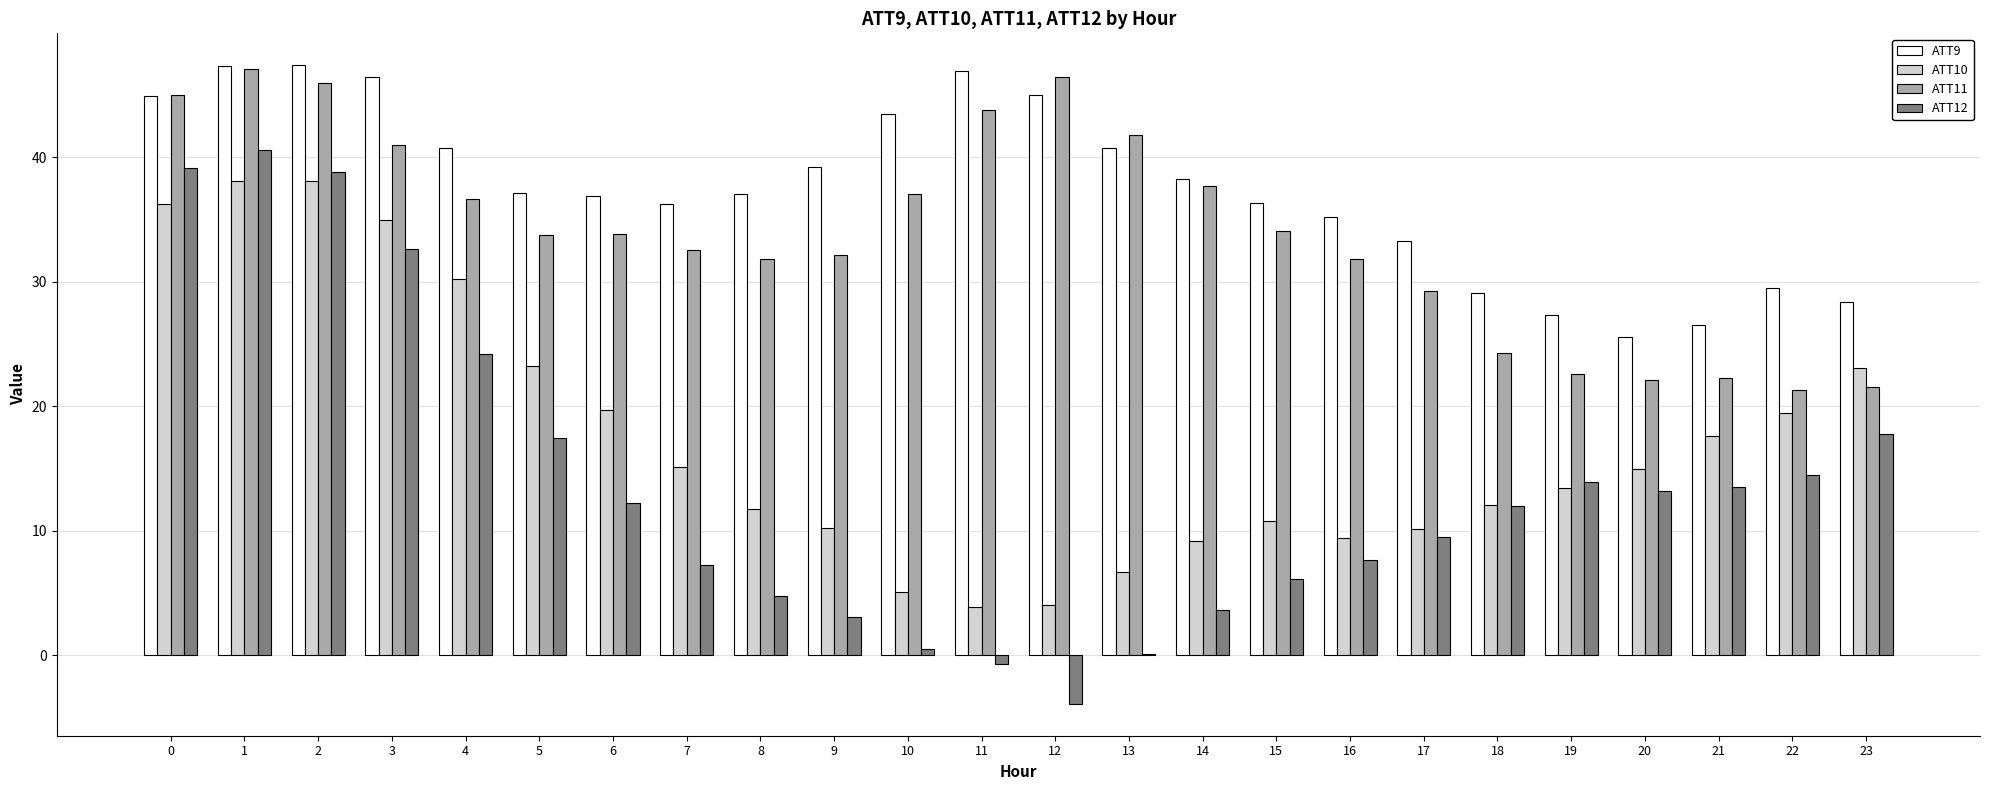

How many distinct data groups are displayed?

4